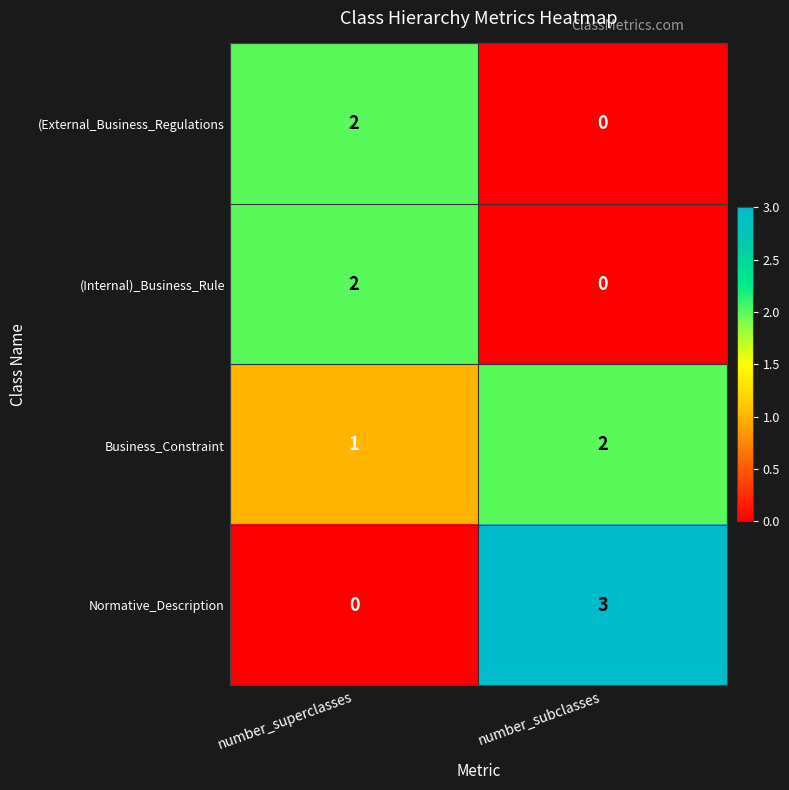

What is the greatest value displayed?

3